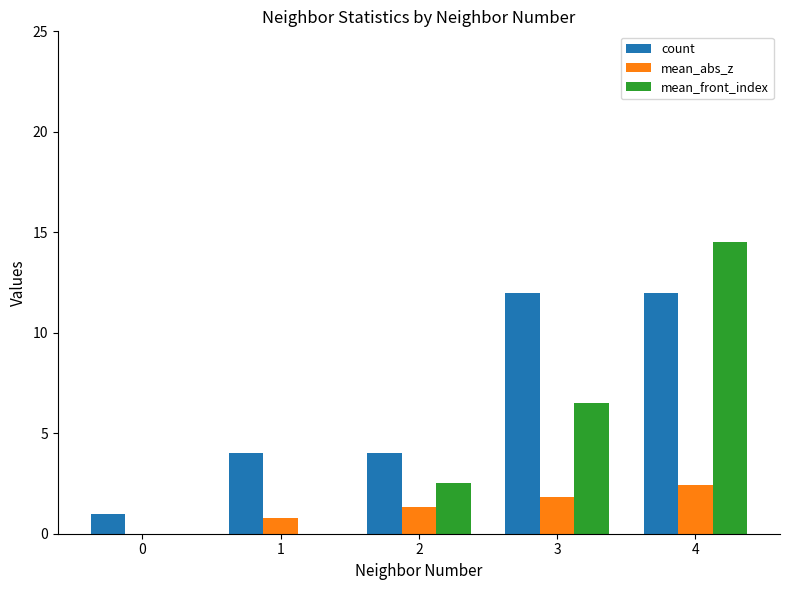

Where does the mean_front_index series first go above 2?

2